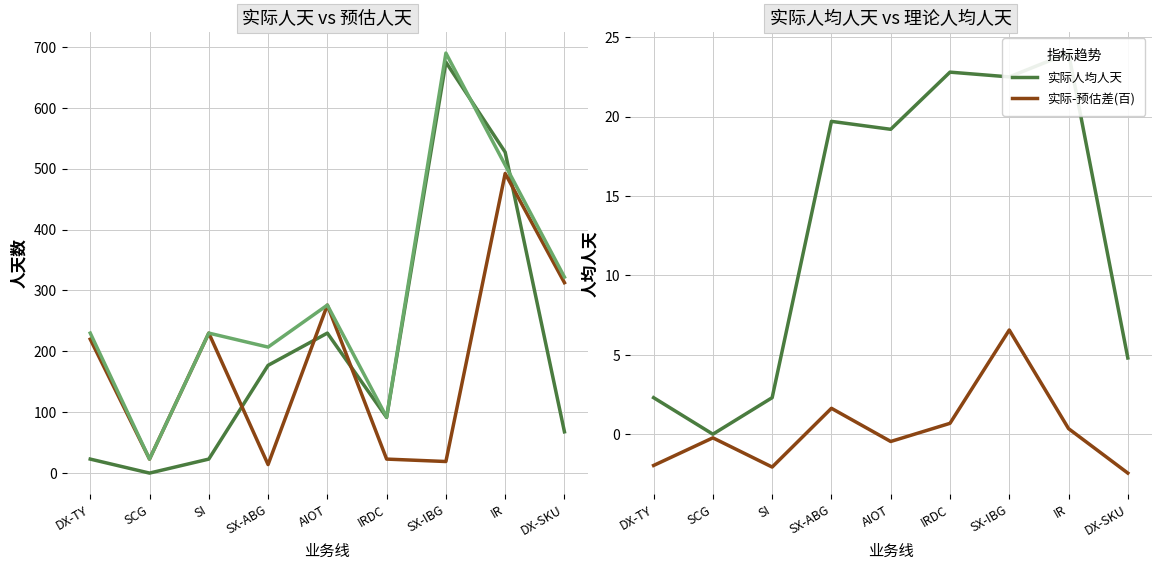

Which series has the widest spread of values?

实际人天